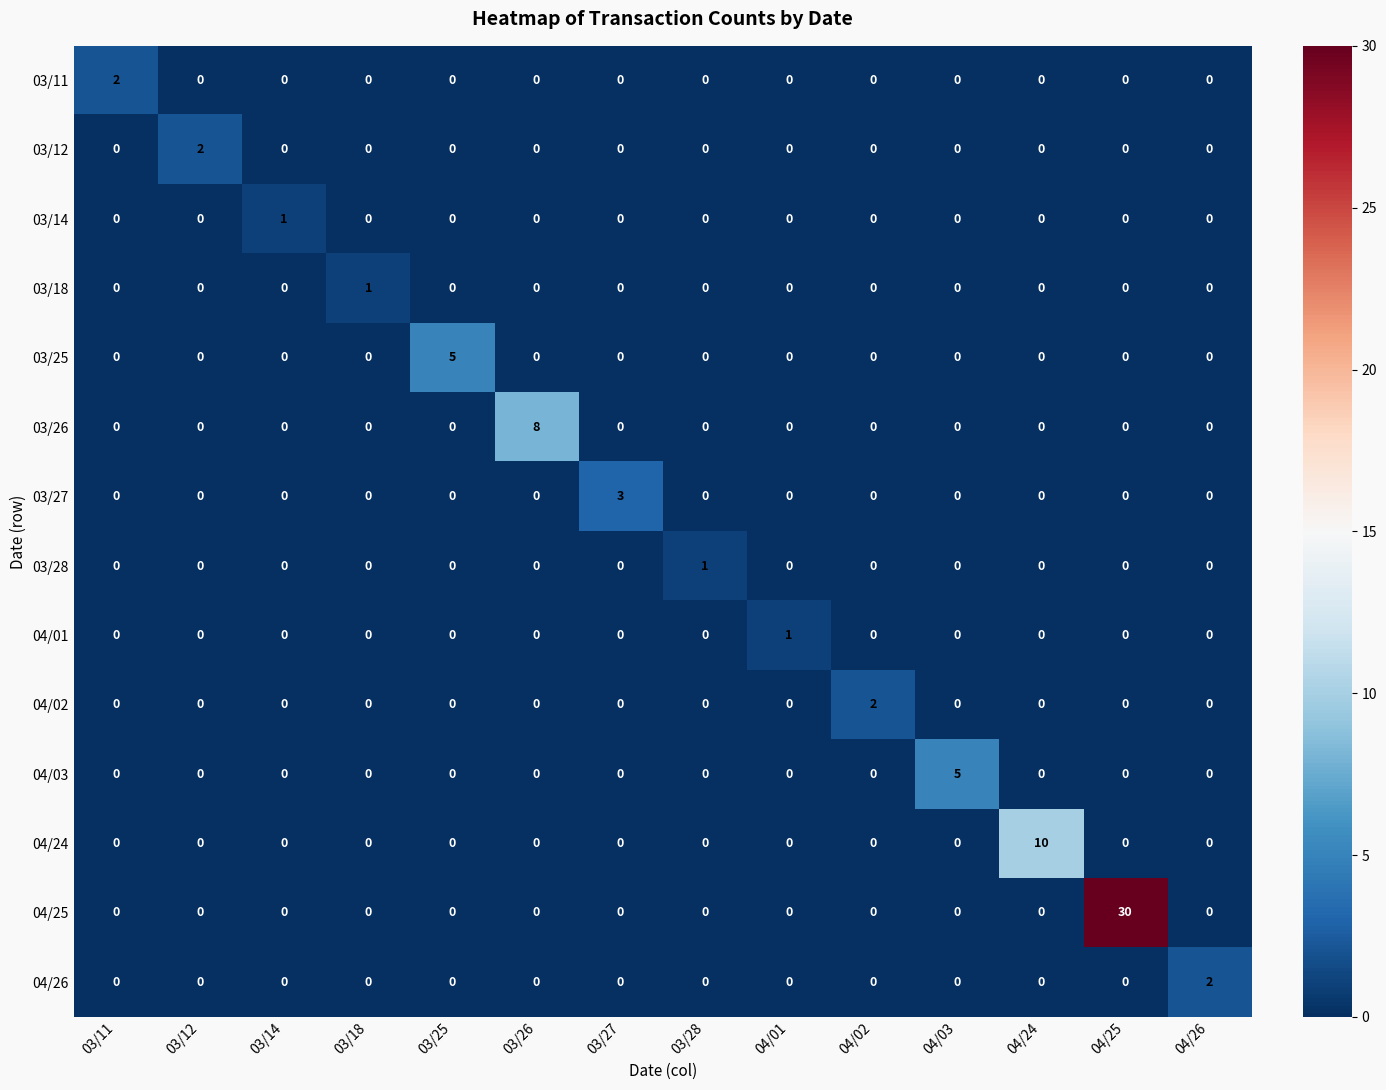

How many categories are shown in the chart?

14